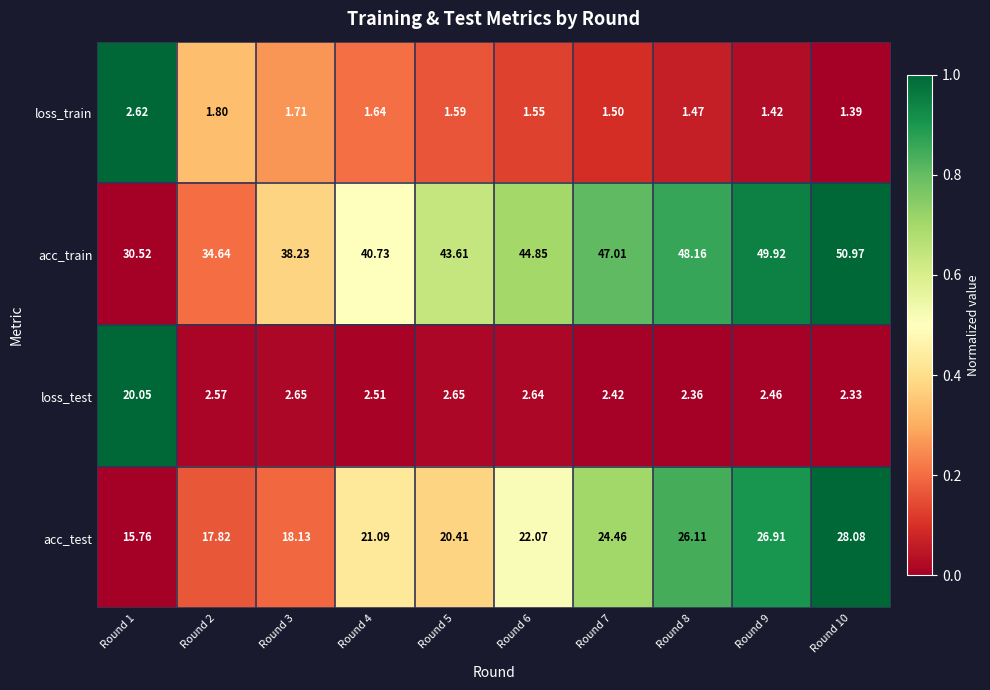

List the series in order of their peak value, lowest first.

loss_train, loss_test, acc_test, acc_train